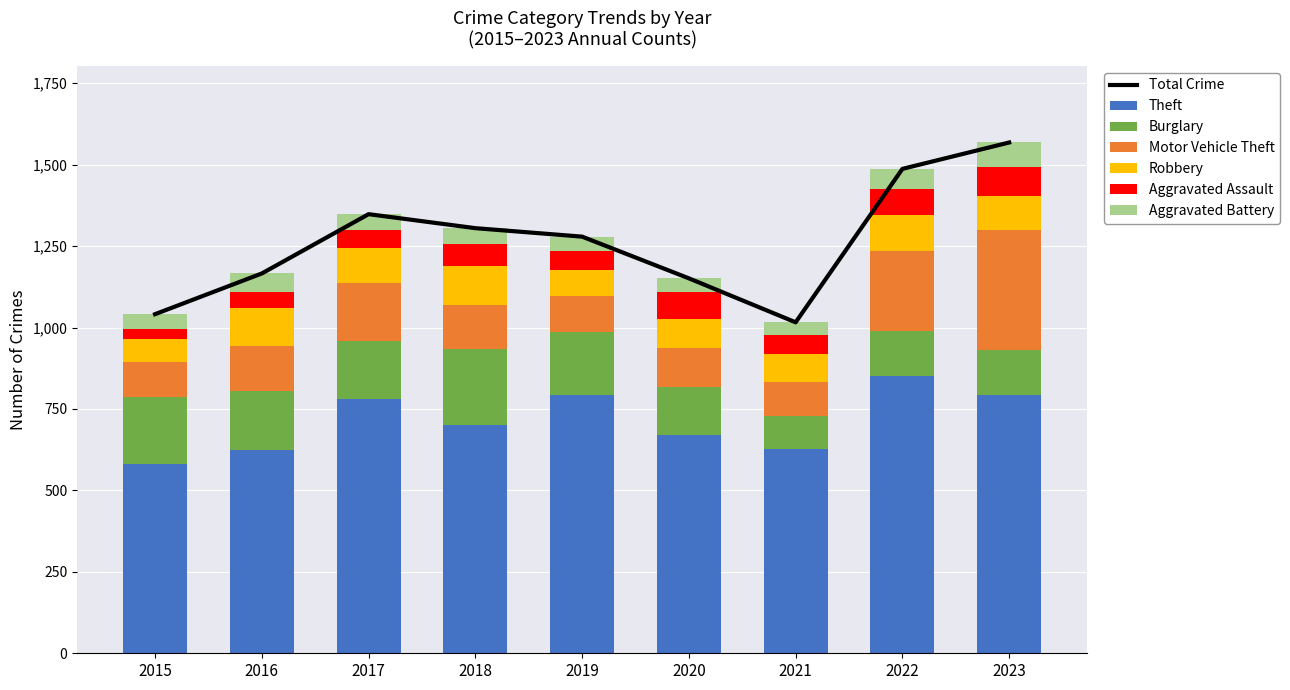

Is the value of Robbery at 2019 greater than the value of Aggravated Battery at 2015?

Yes